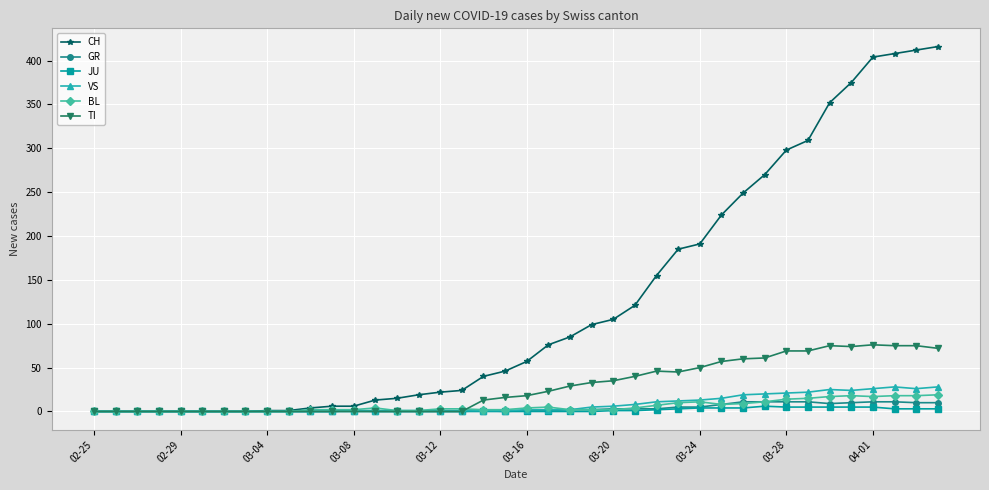

Which series has the widest spread of values?

CH